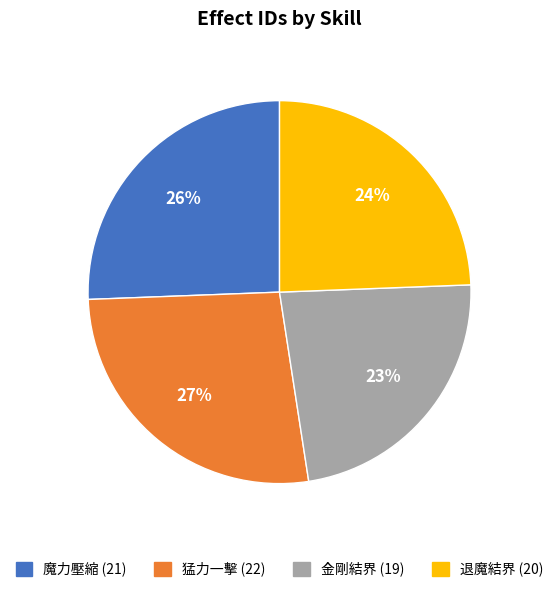

To the nearest percent, what is the average slice percentage?

25%